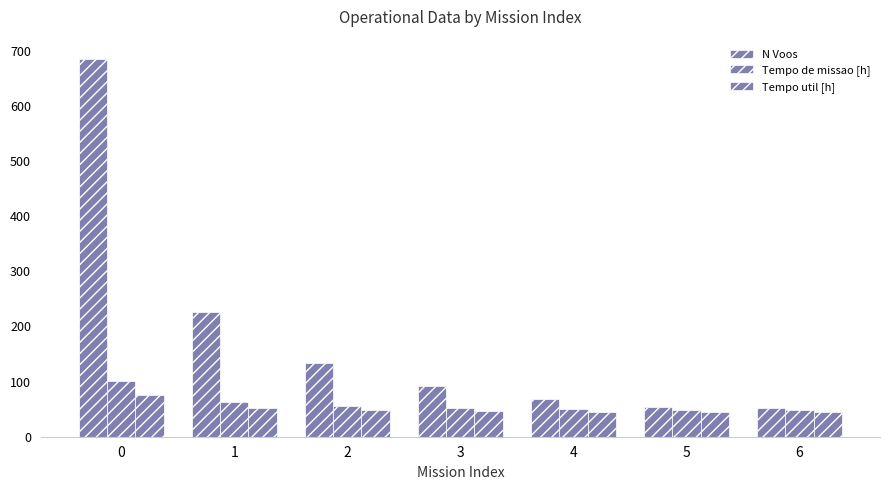

What is the value of the Tempo de missao [h] bar at the 1st from the left?

101.0